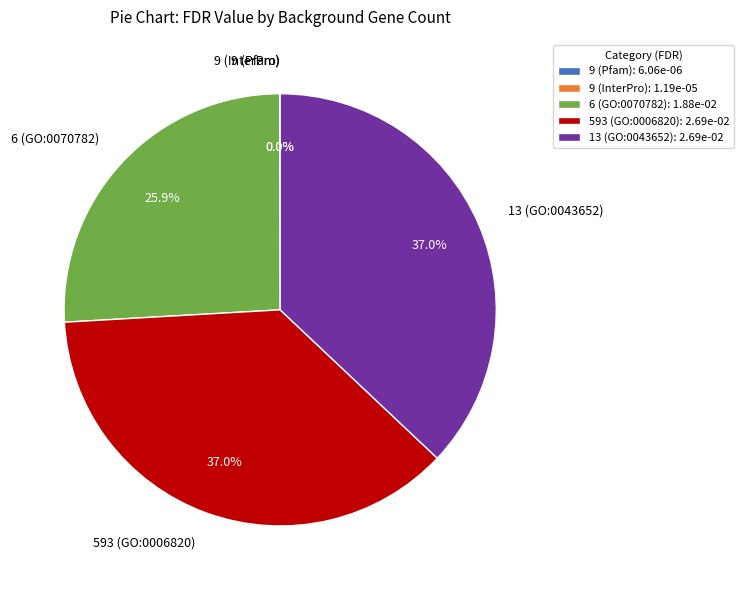

Is the sum of 593 (GO:0006820) and 6 (GO:0070782) greater than half?

Yes